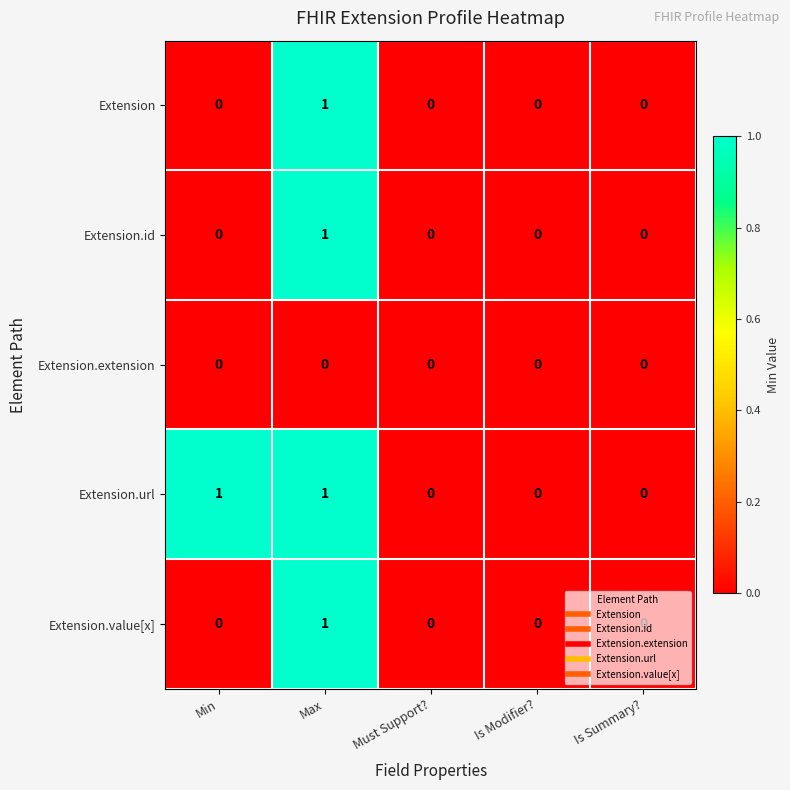

How many Extension.url values are between 0 and 1?

5